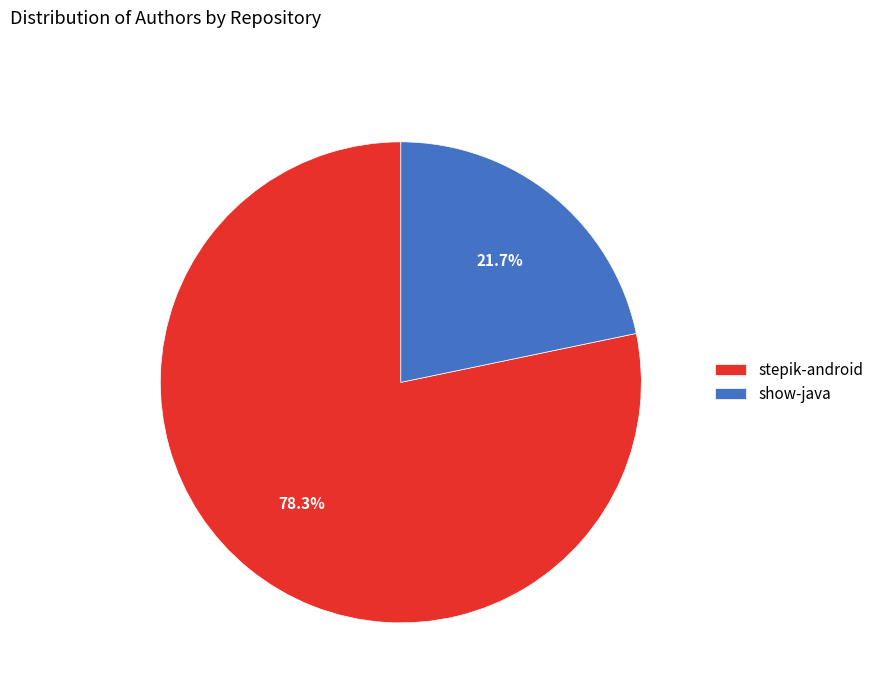

To the nearest percent, what portion does show-java represent?

22%